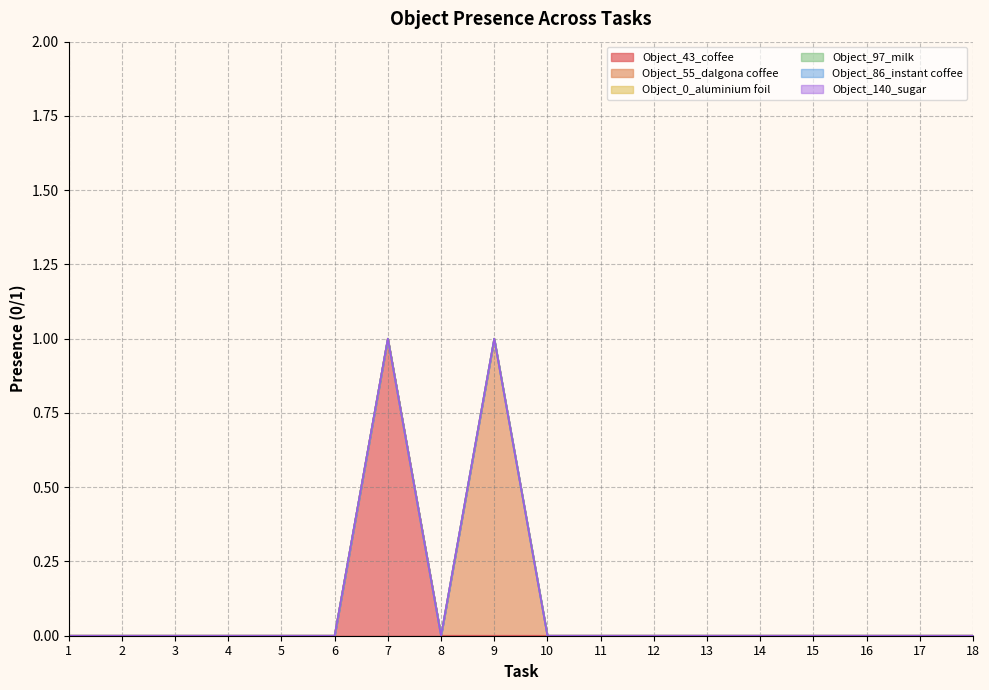

True or false: Object_0_aluminium foil has more than 1 points higher than both neighbors.

False